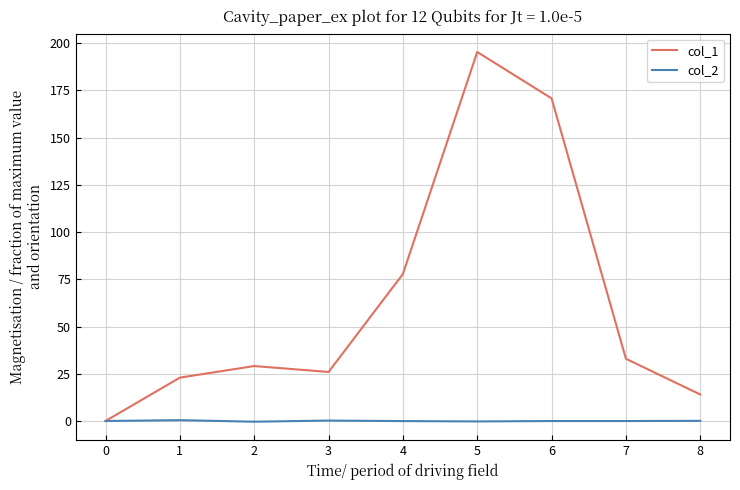

Which series has the largest total across all categories?

col_1